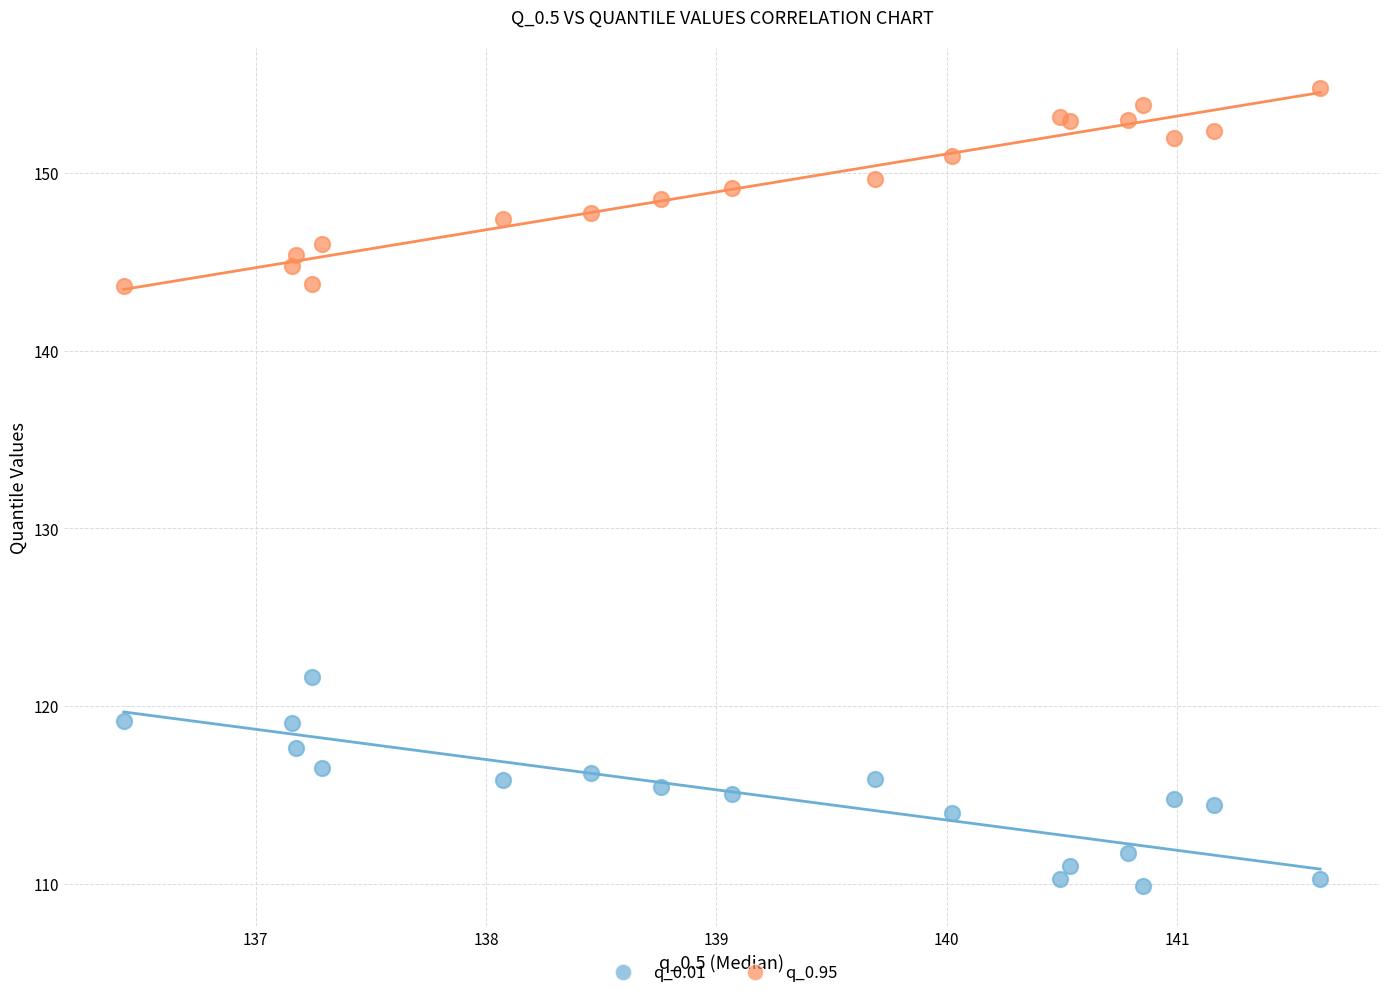

Which series contains the lowest Y value?

q_0.01